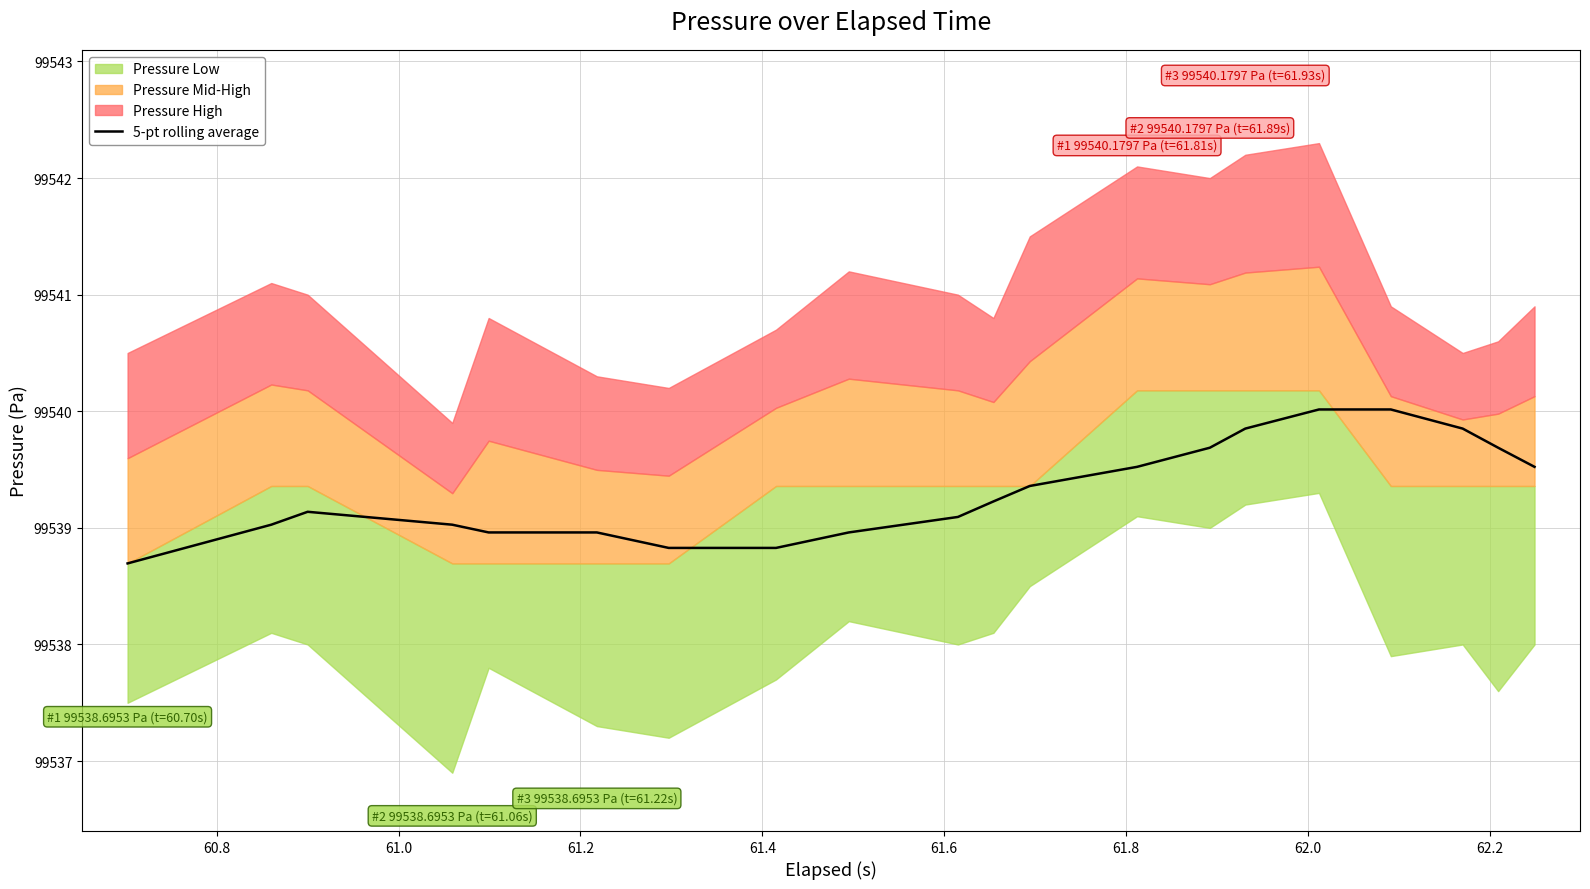

Count the number of categories in the chart.

20